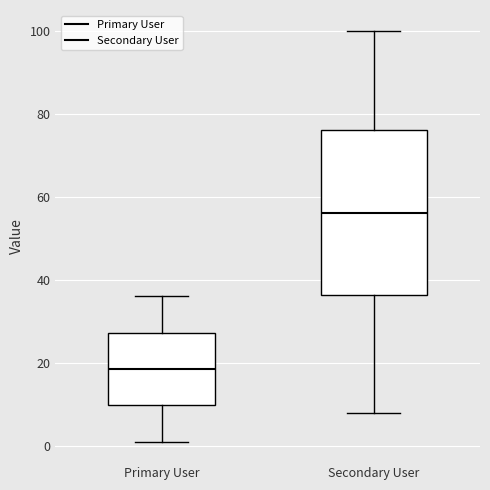

Which box is the tallest, from its lower edge to its upper edge?

Secondary User